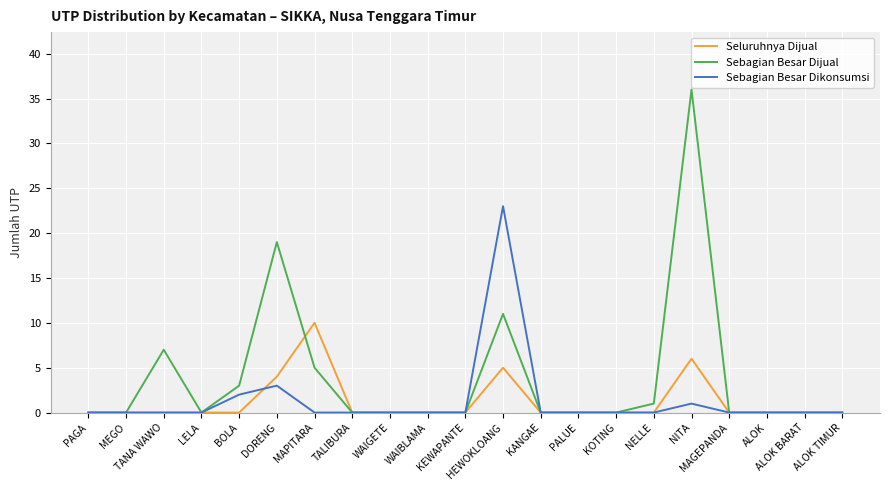

What is the maximum value for Seluruhnya Dijual?

10